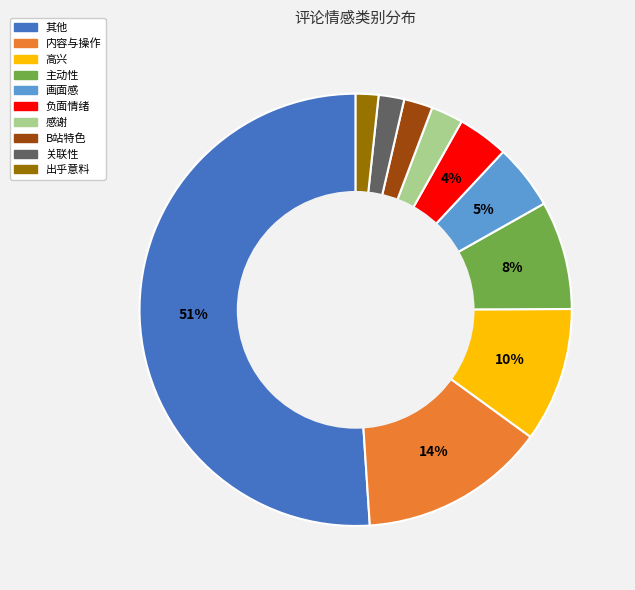

Which slice represents more than half of the pie?

其他